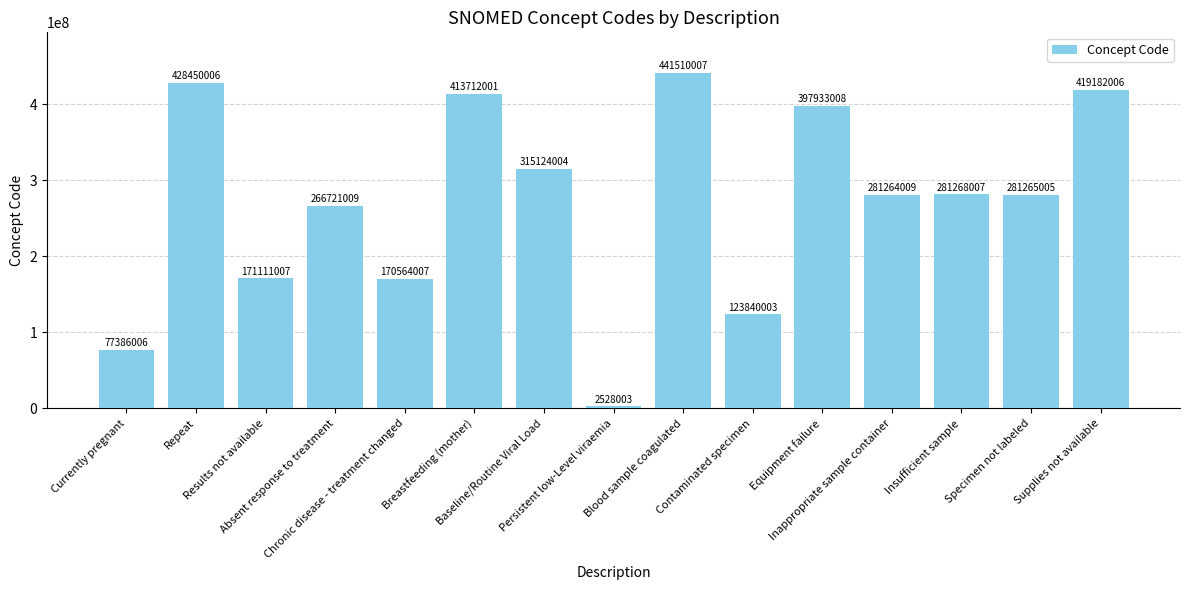

Which category has the highest value across all series?

Blood sample coagulated